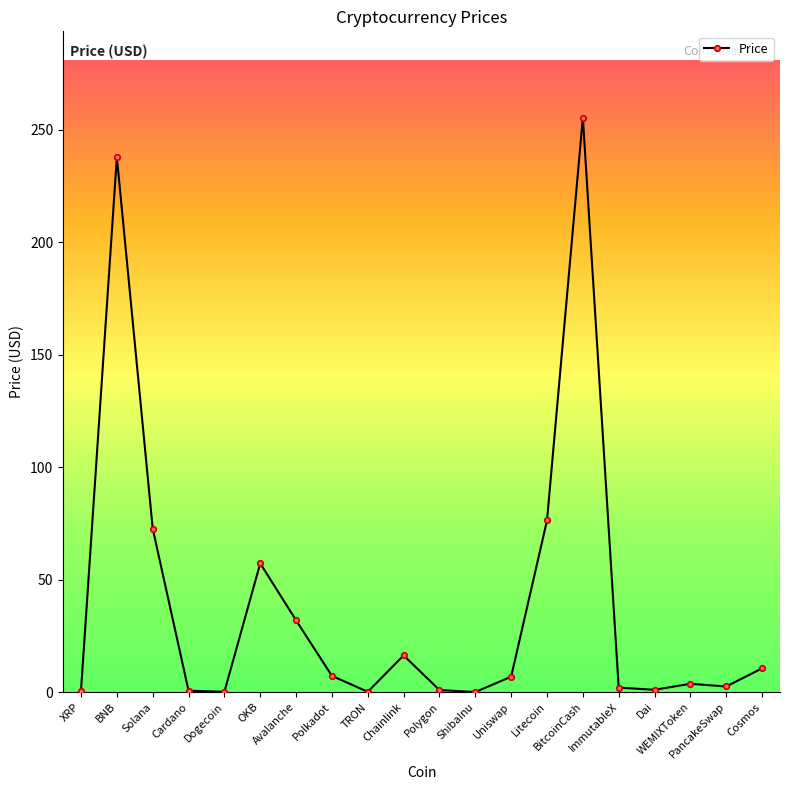

At which category does the chart reach its peak across all series?

BitcoinCash